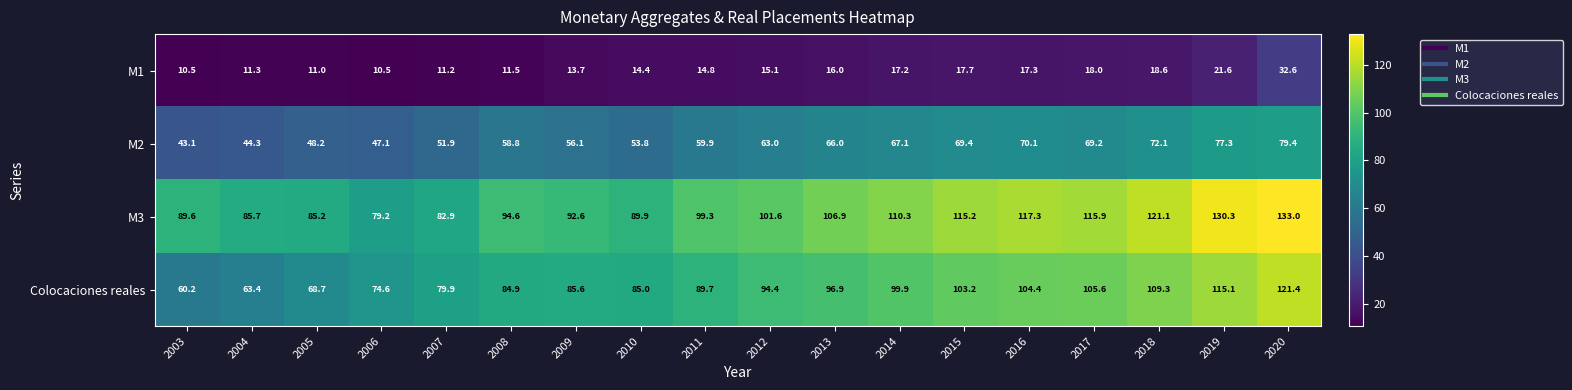

Where does the M1 series first go above 15?

2012